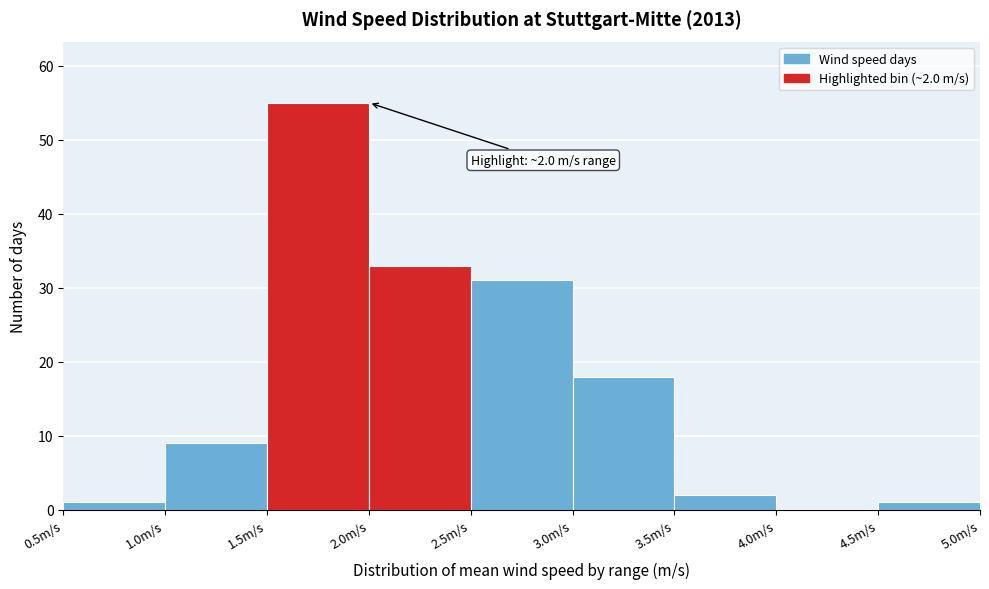

Over which range of the x-axis is the bar tallest?

1.5 to 2.0